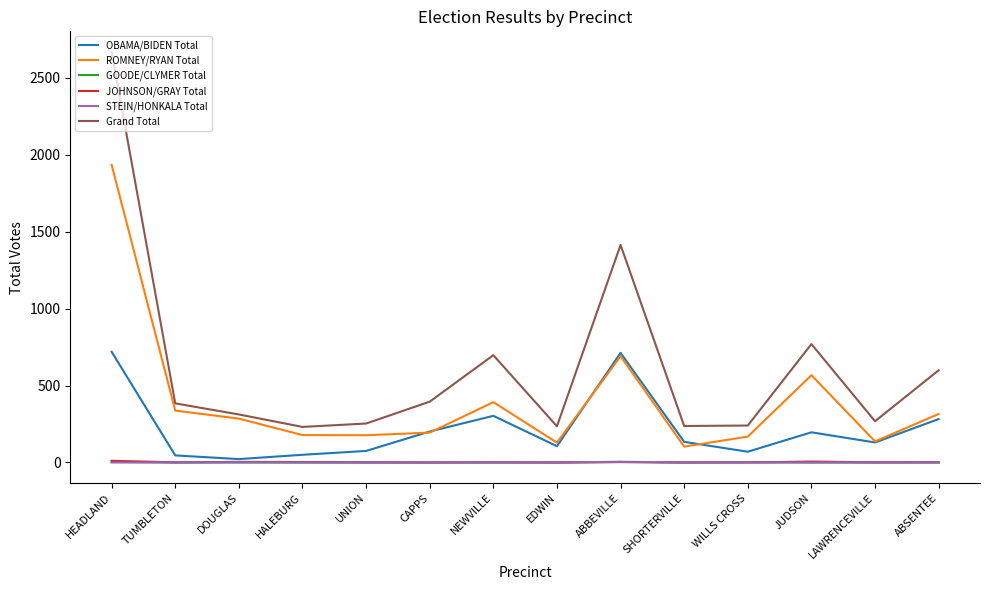

Where is ROMNEY/RYAN Total nearest to the value 1018?

ABBEVILLE